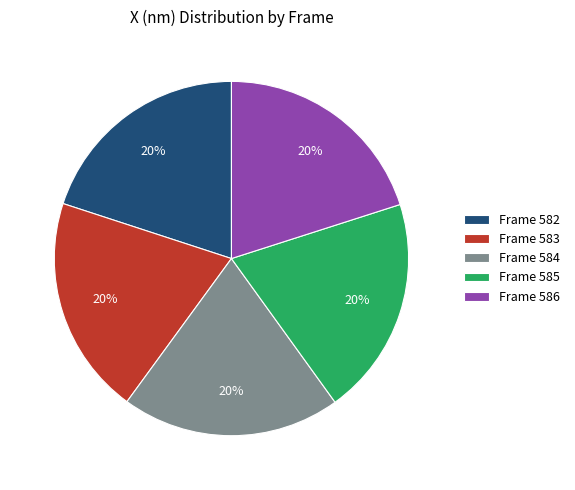

How many slices are in this pie chart?

5